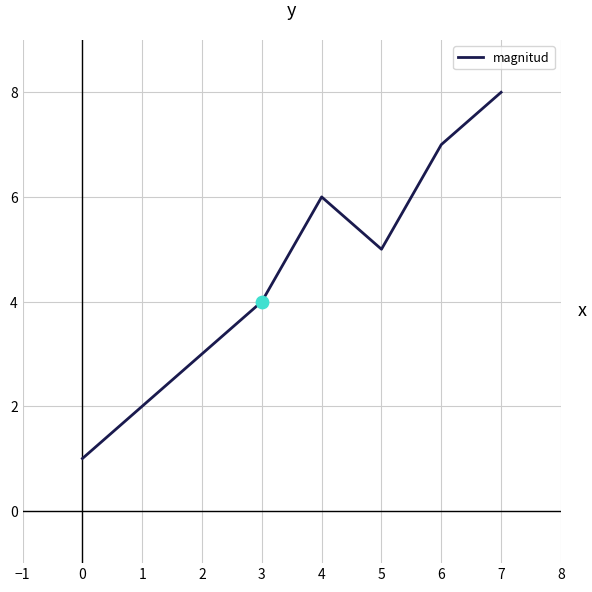

What is the ratio of the value at 3 to the value at 2?

1.3